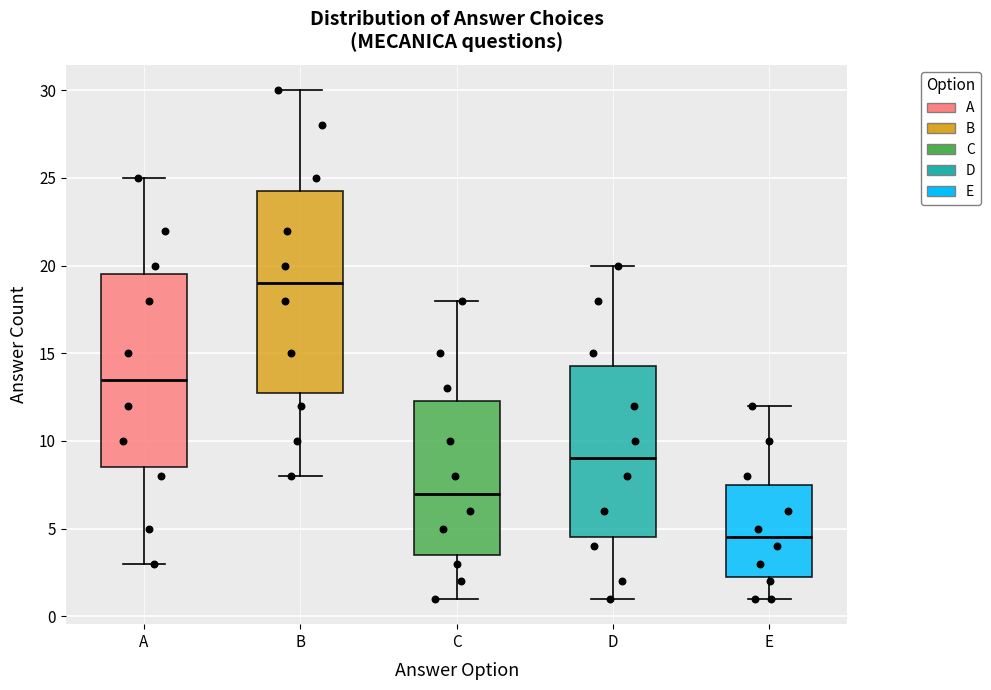

Which box is the tallest, from its lower edge to its upper edge?

B